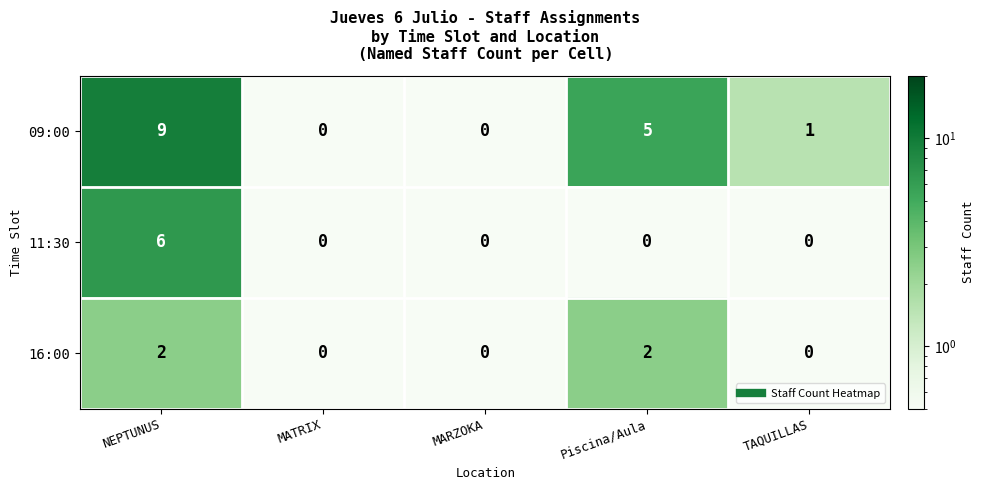

What is the total value across all series at MATRIX?

0